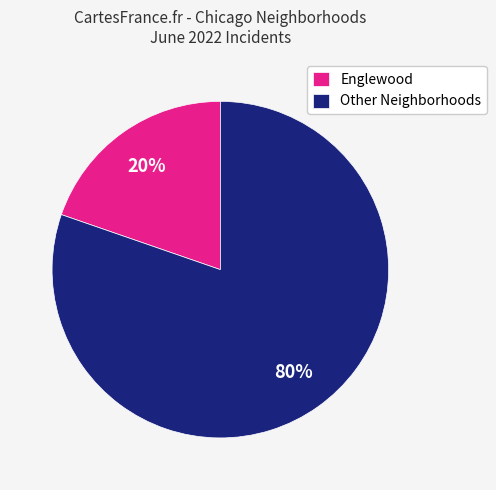

Rank the categories by value from lowest to highest.

Englewood, Other Neighborhoods